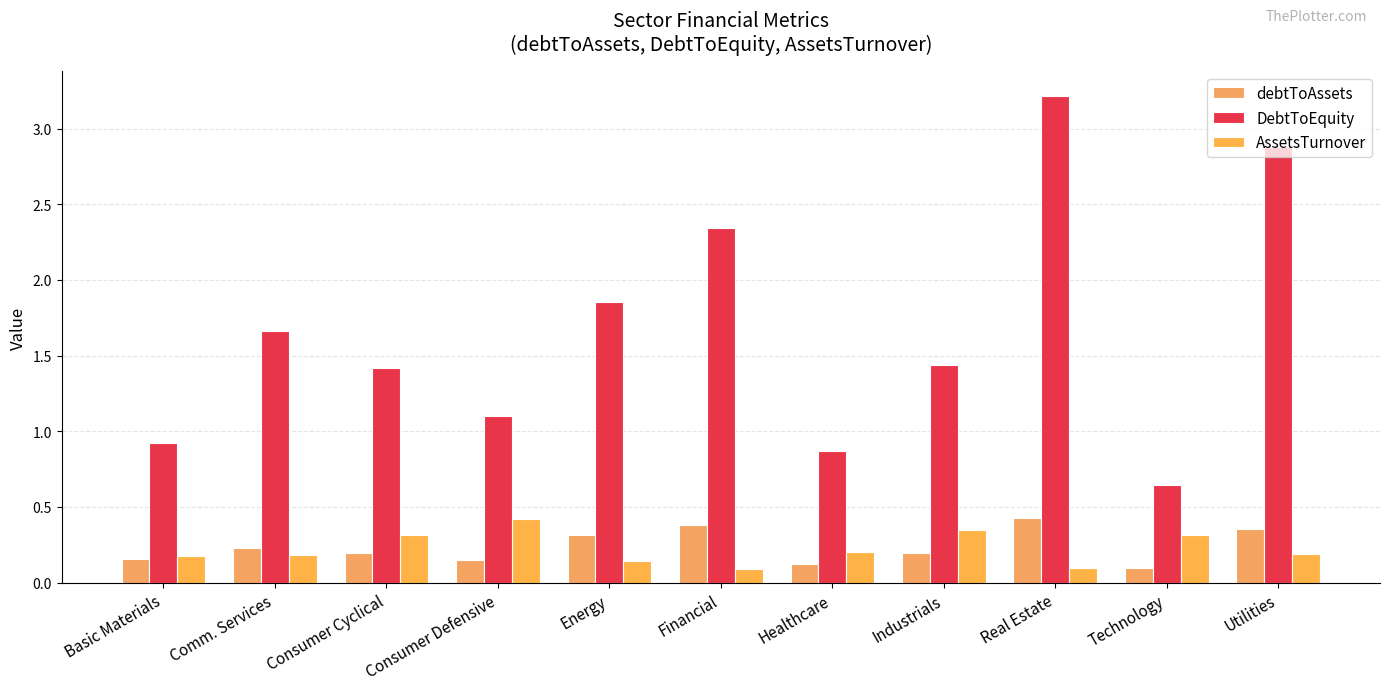

At which category is the sum across all series the highest?

Real Estate